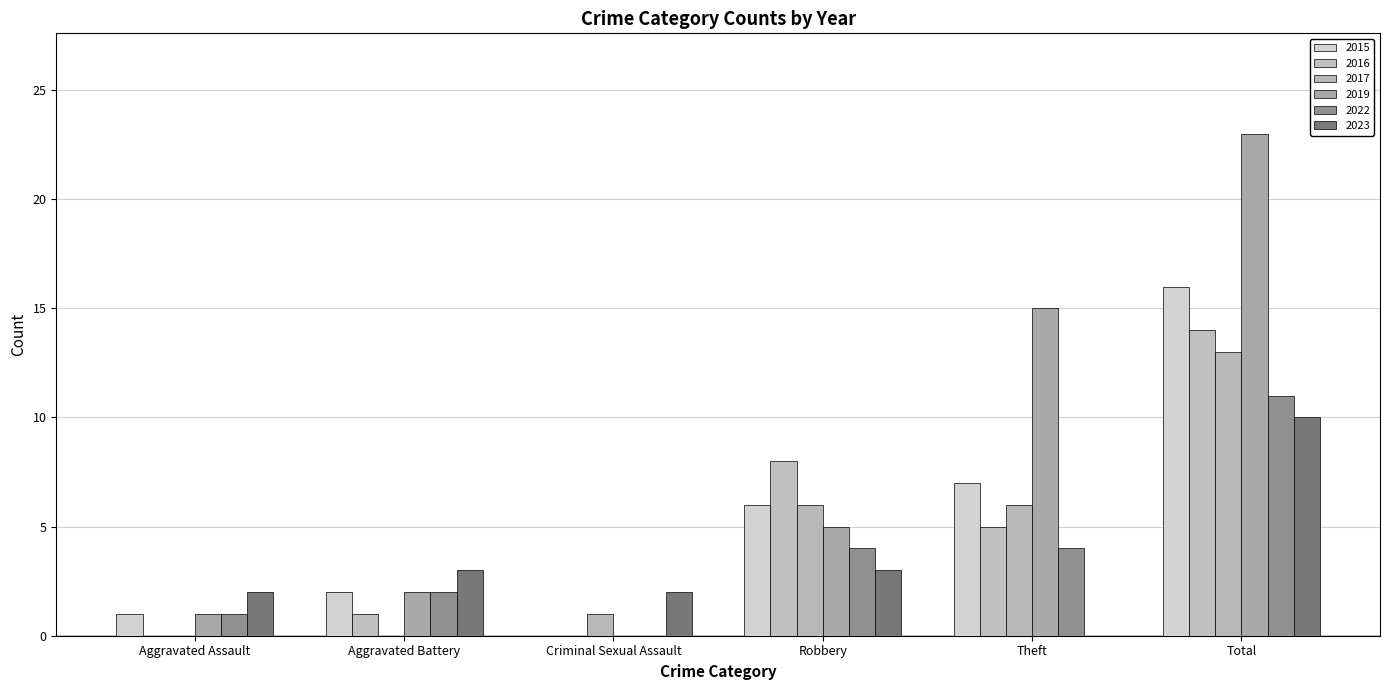

Which has a higher value, Total or Criminal Sexual Assault?

Total